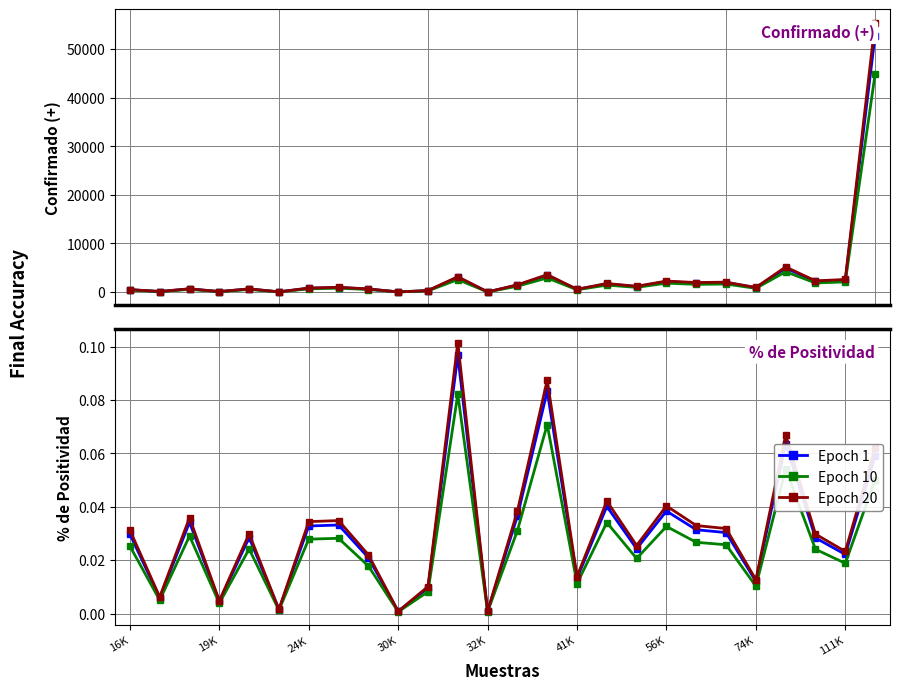

What is the difference between the second highest and minimum values in the Confirmado (smooth) series?

4160.8